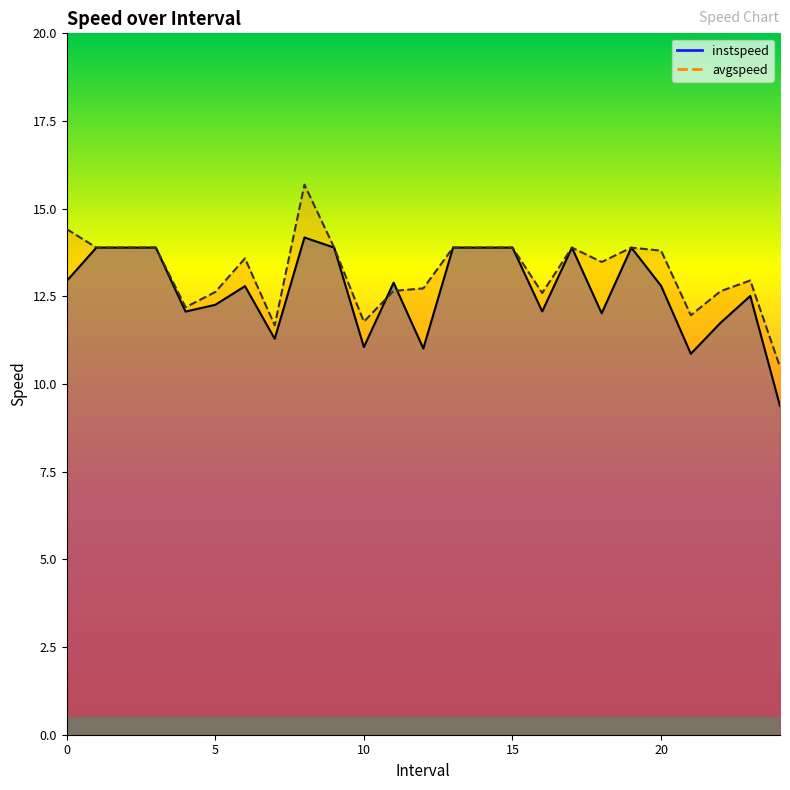

Is the value of instspeed at 9.0 greater than the value of avgspeed at 7.0?

Yes